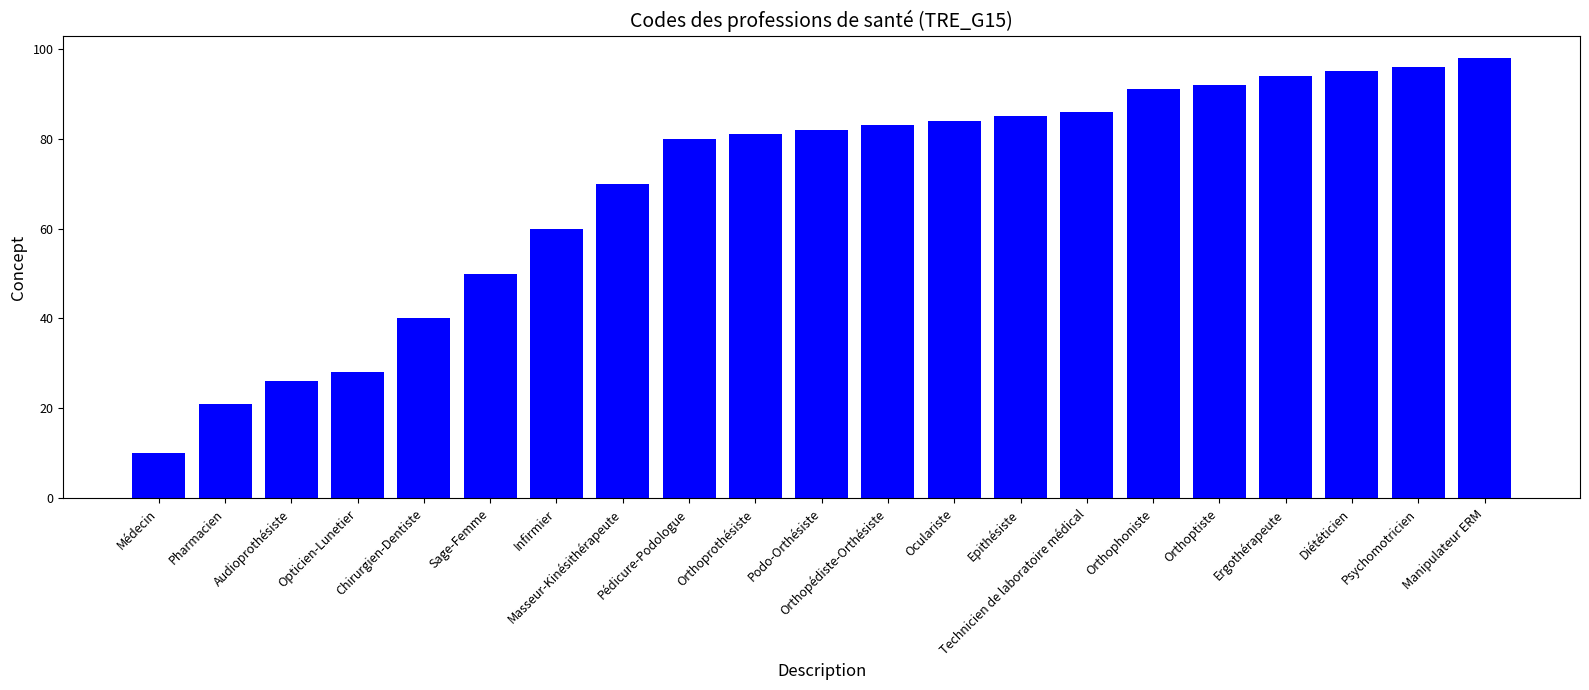

How many bars are there in total?

21